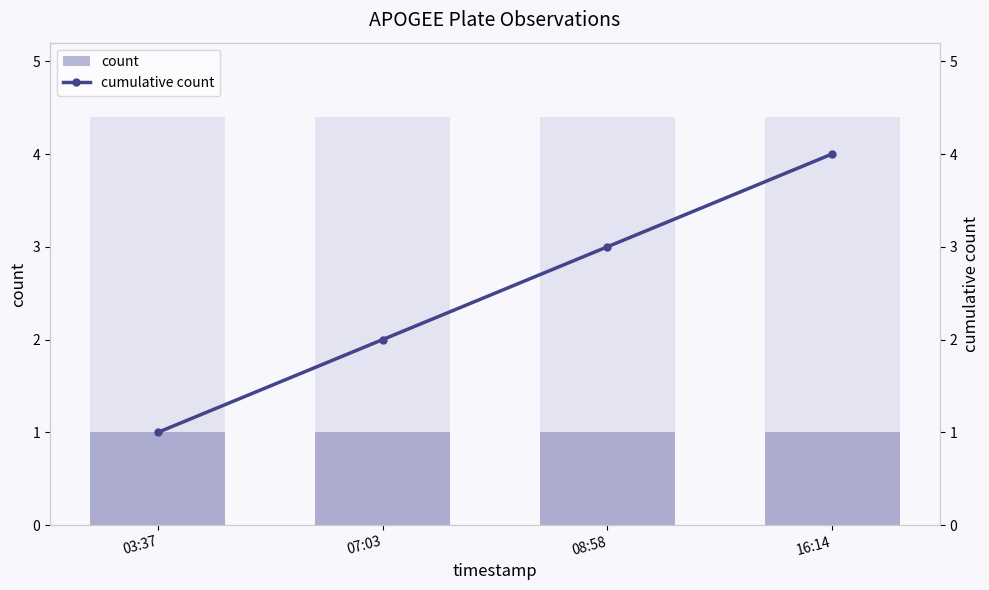

Where does the cumulative count series first go above 3?

16:14